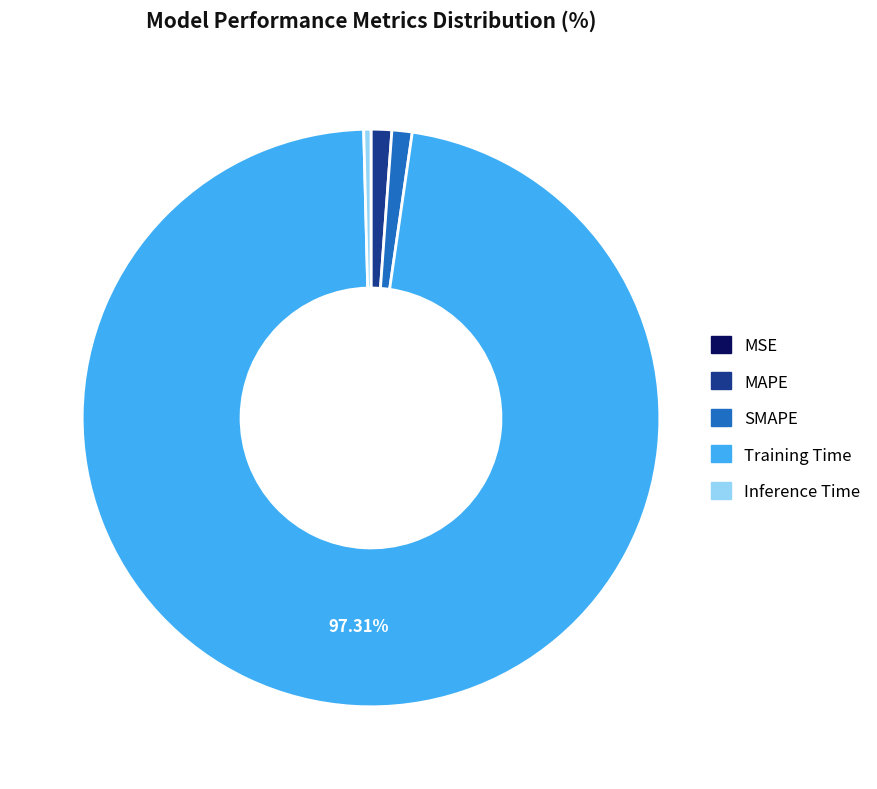

Which category has the biggest portion of the pie?

Training Time